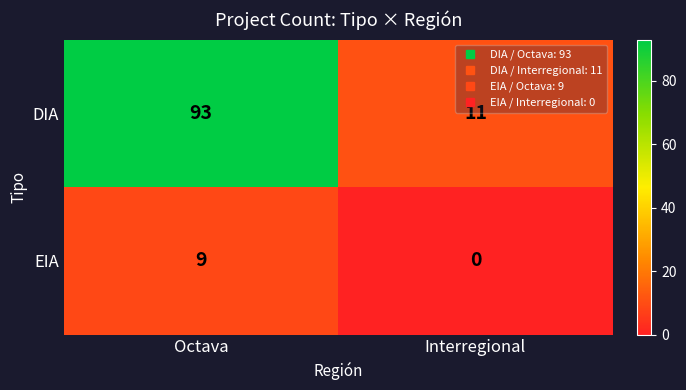

At Interregional, list the series in order from largest to smallest.

DIA, EIA